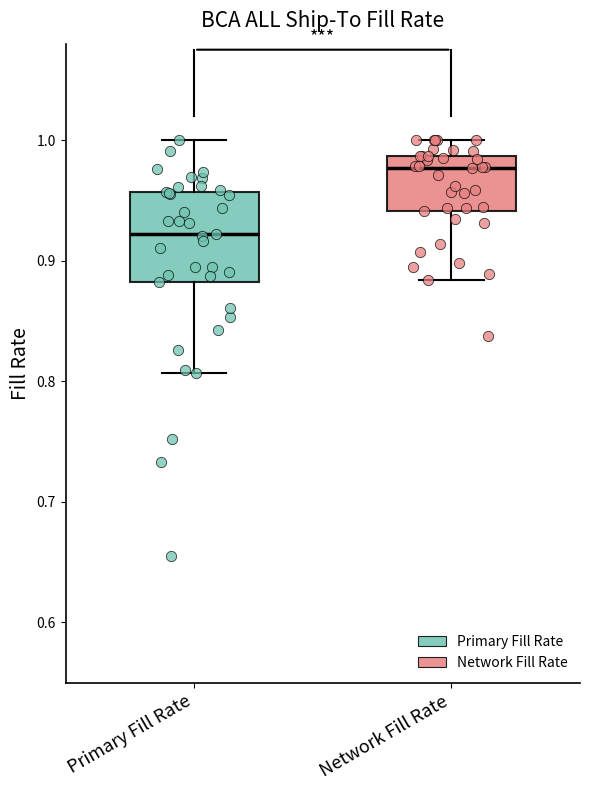

Which box's median line is the highest?

Network Fill Rate